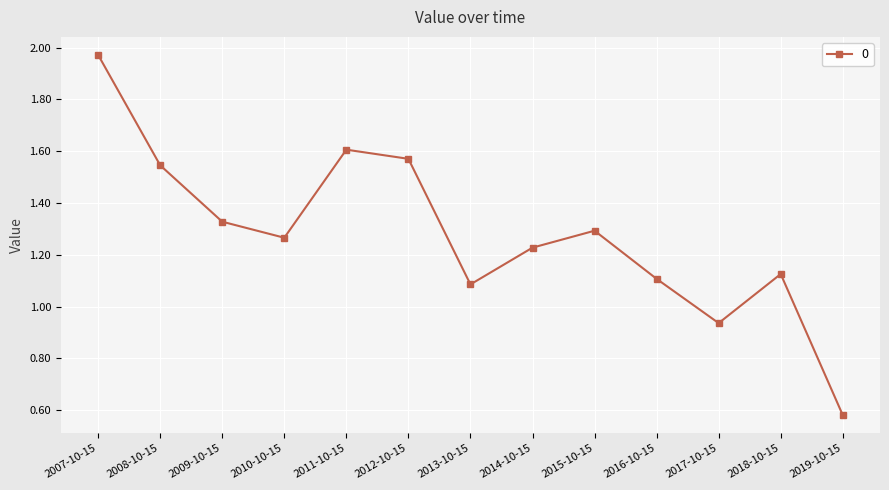

The value at 2009-10-15 is 2.1. True or false?

False